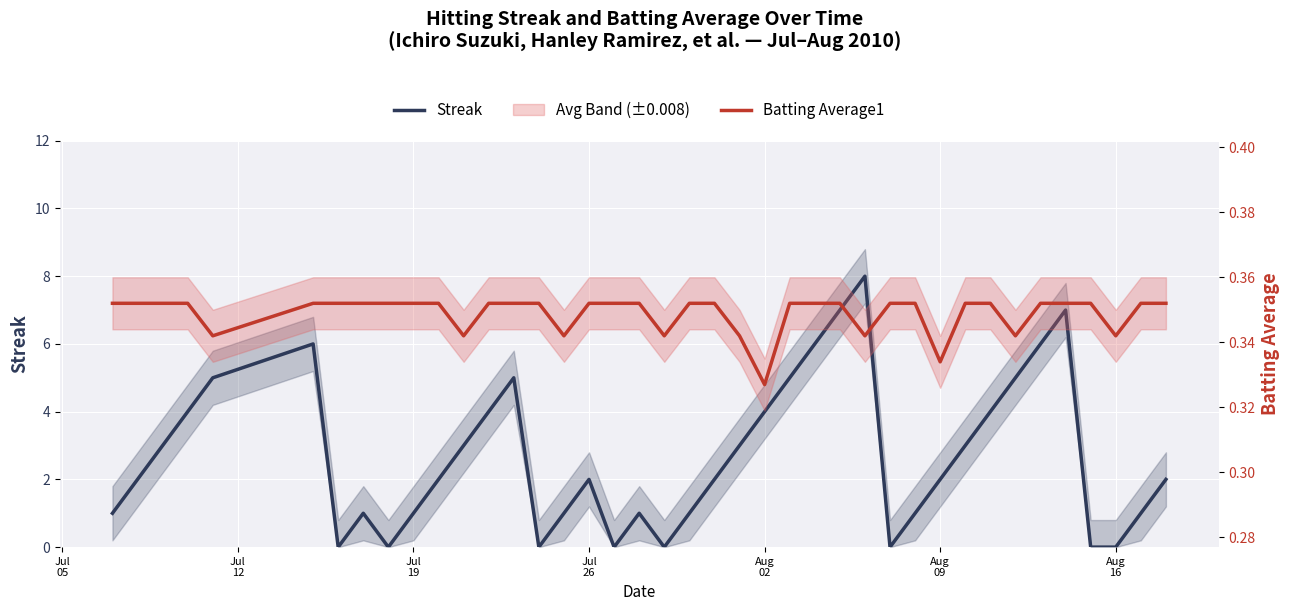

Which series has the largest total across all categories?

Streak